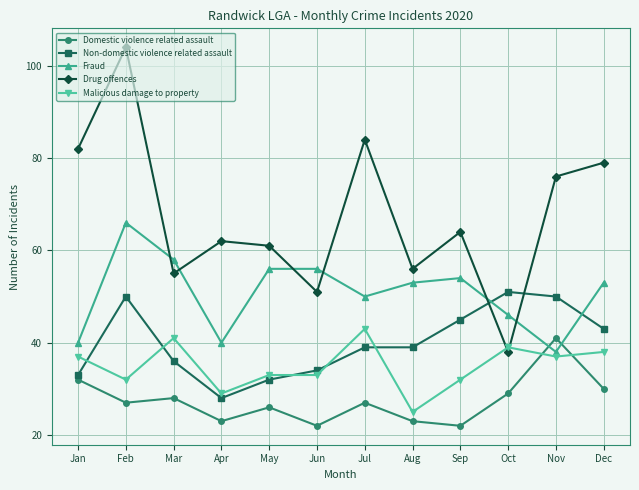

What is the difference between the highest and lowest values at Nov?

39